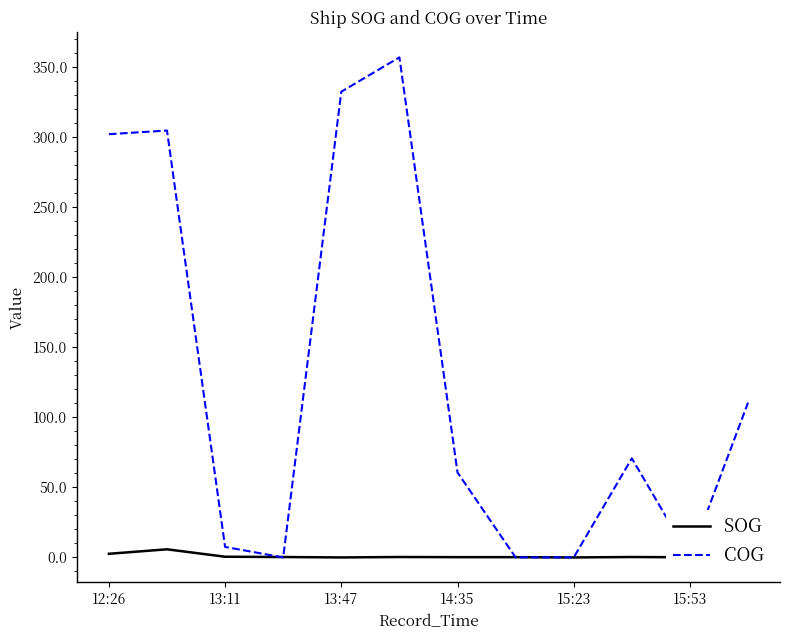

Is it true that SOG equals 2.6 at 12:26?

True